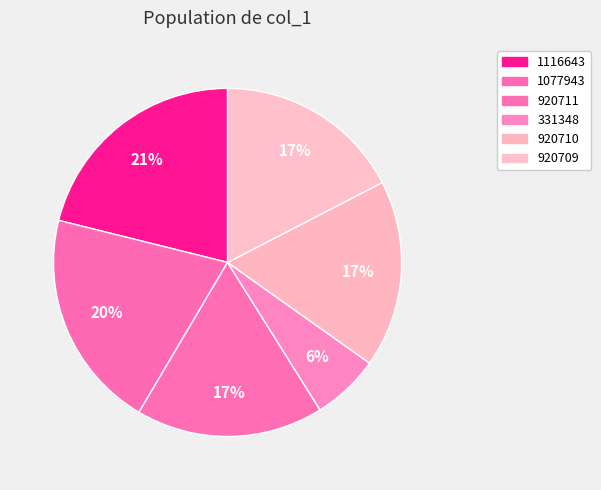

Is there any slice that represents more than half of the pie?

No